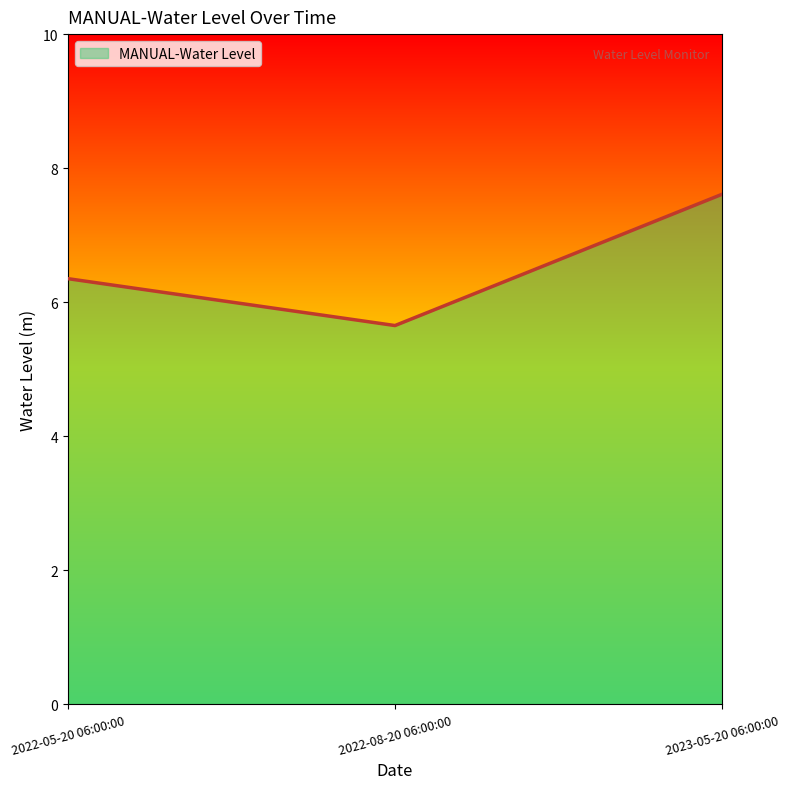

The value at 2022-05-20 06:00:00 is 2.4. True or false?

False